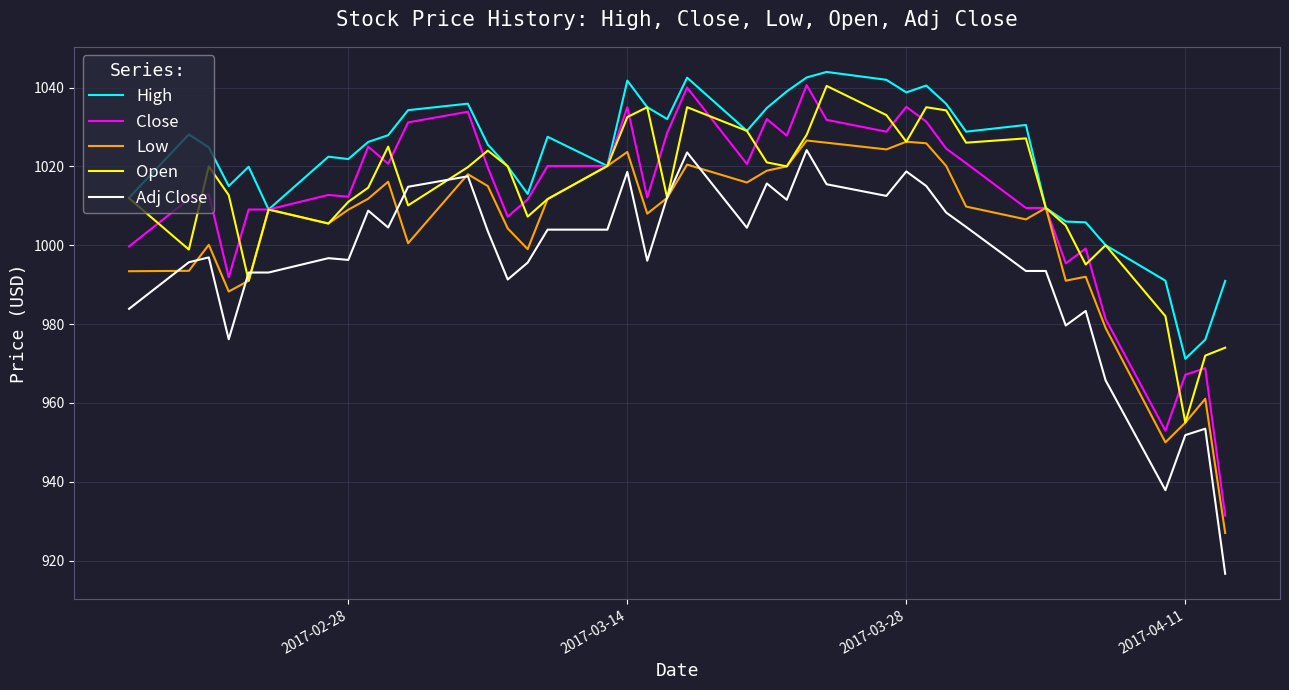

Which series has the widest spread of values?

Close